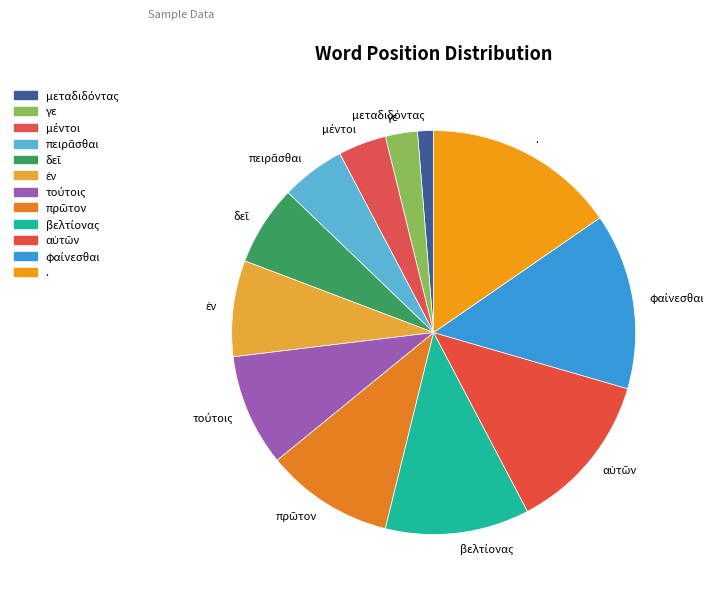

Which has a higher value, . or γε?

.